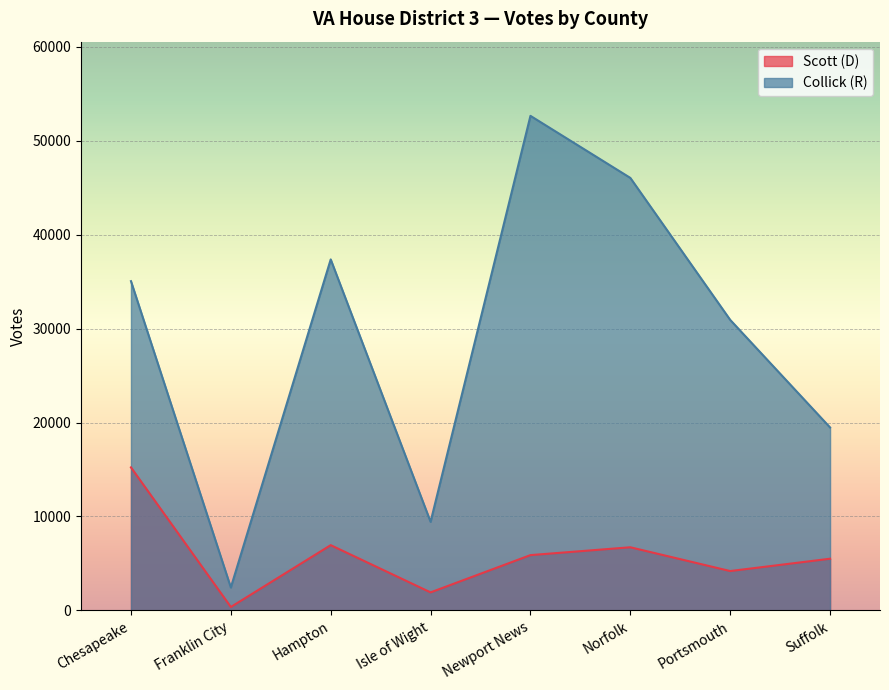

Which category has the highest value in the Scott (D) series?

Chesapeake